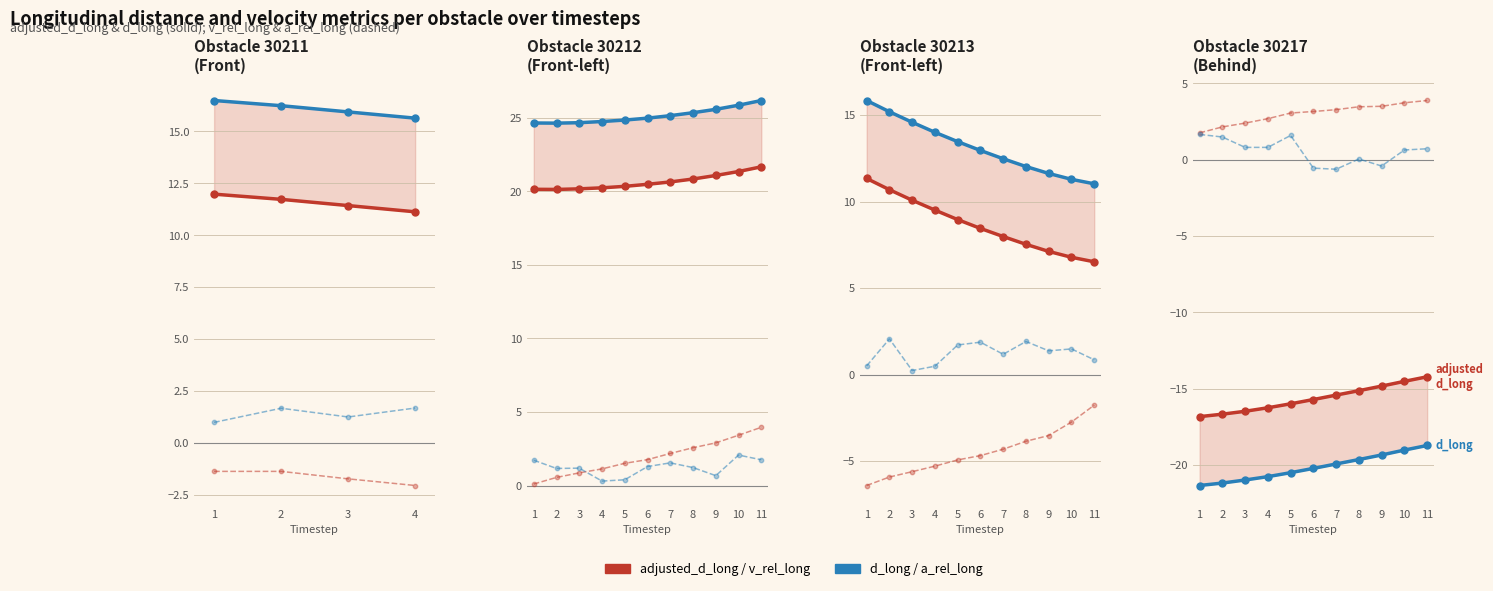

Which series has the largest total across all categories?

v_rel_long